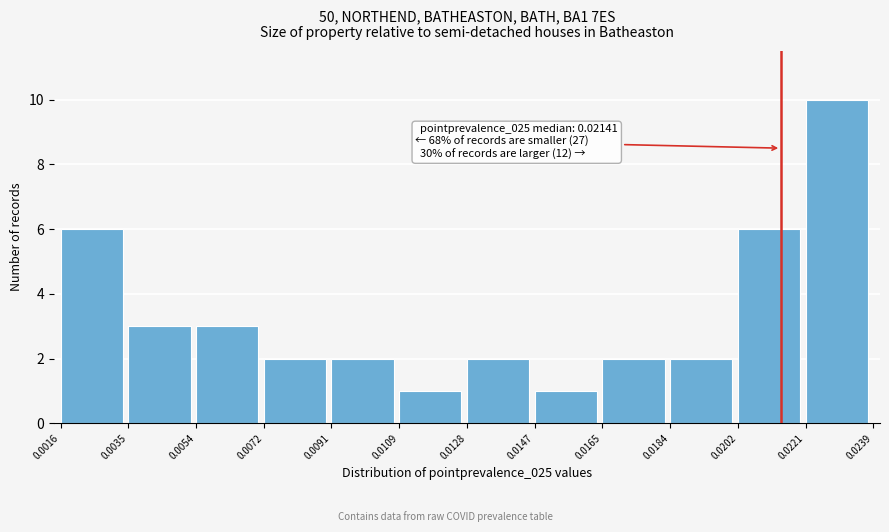

Which range on the x-axis has the tallest bar?

0.0221 to 0.0239